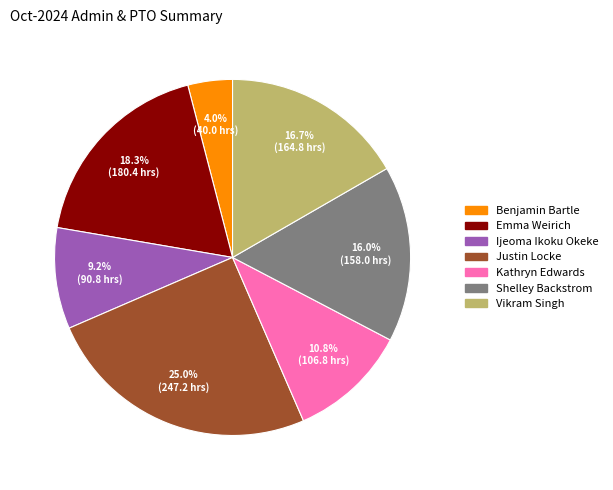

Combined, do Emma Weirich and Justin Locke account for over 50%?

No